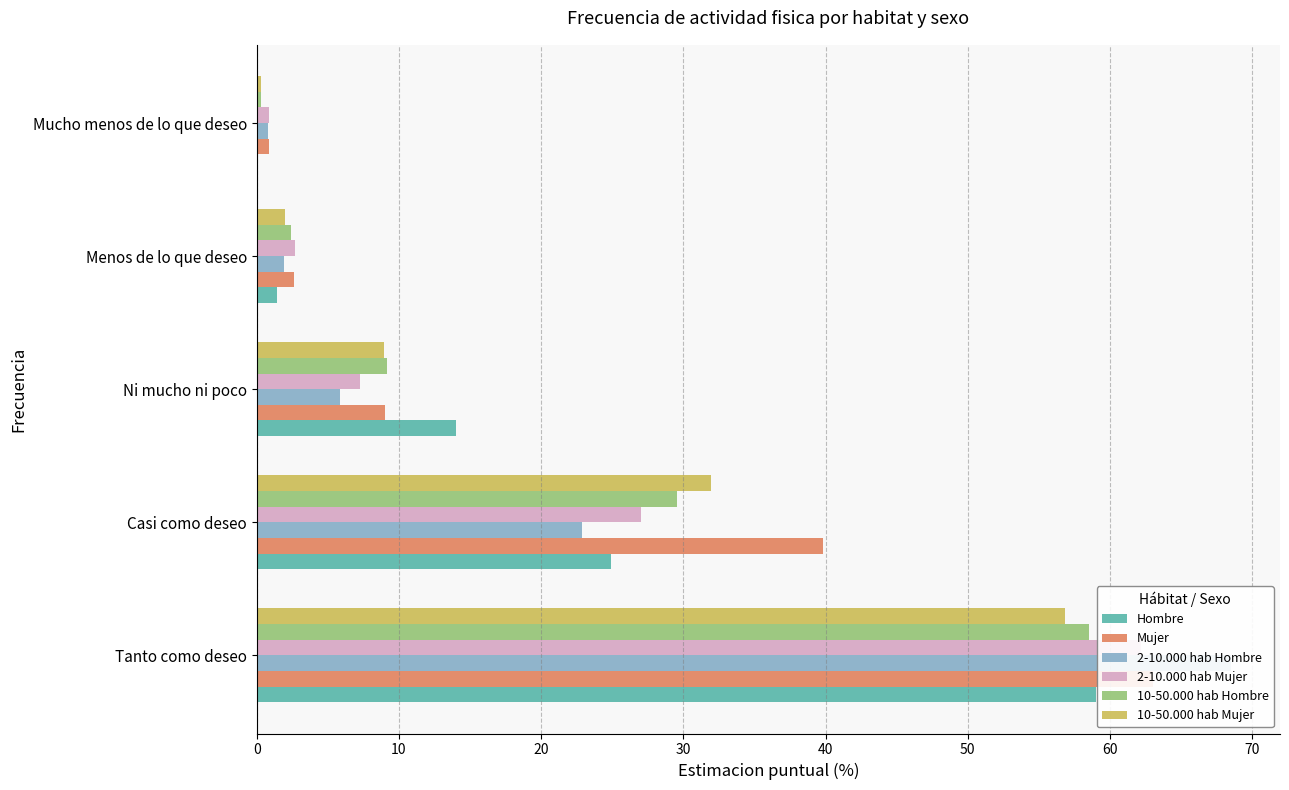

What is the maximum value shown in the chart?

68.5